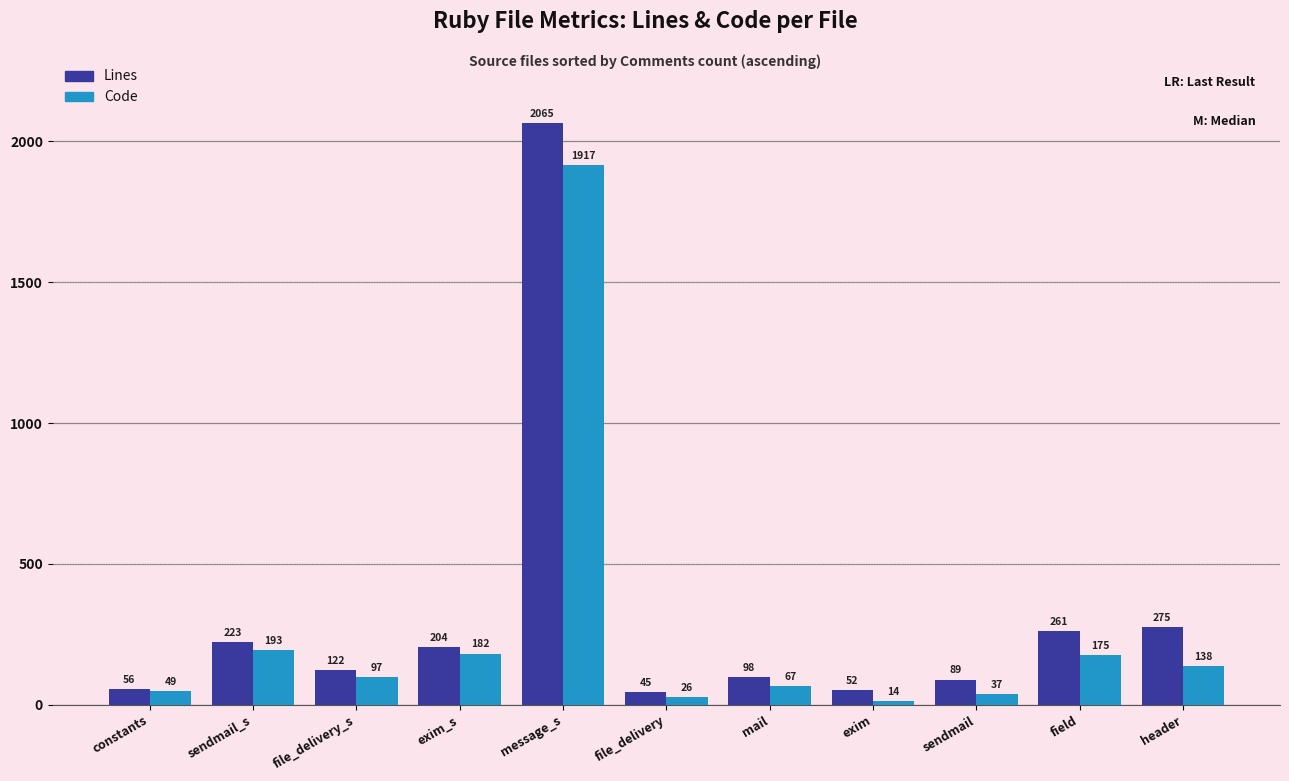

What is the sum of the Code values at file_delivery_s and header?

235